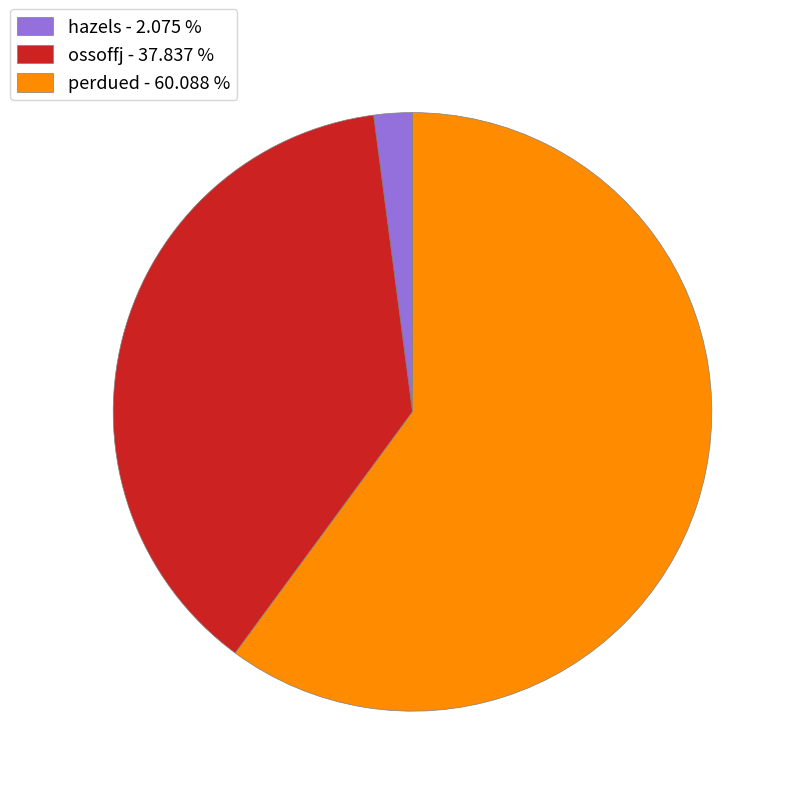

True or false: perdued accounts for 55% of the total.

False